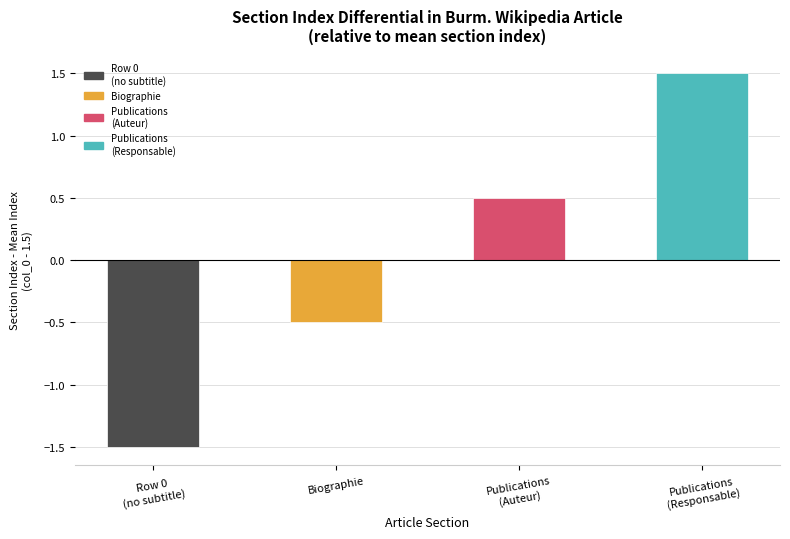

Is it true that the value at Biographie is -0.5?

True